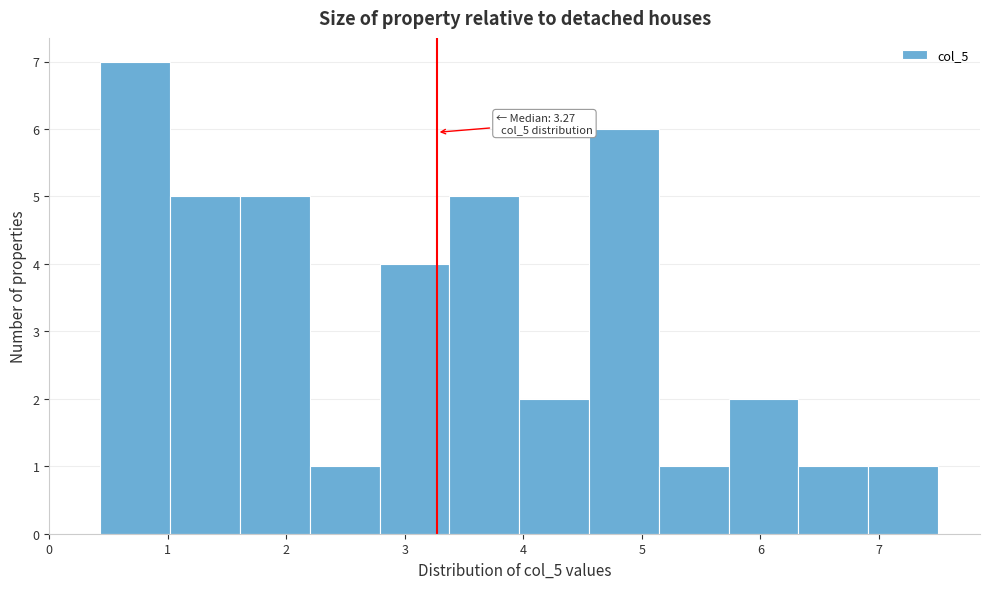

Over which range of the x-axis is the bar tallest?

0.4 to 1.0